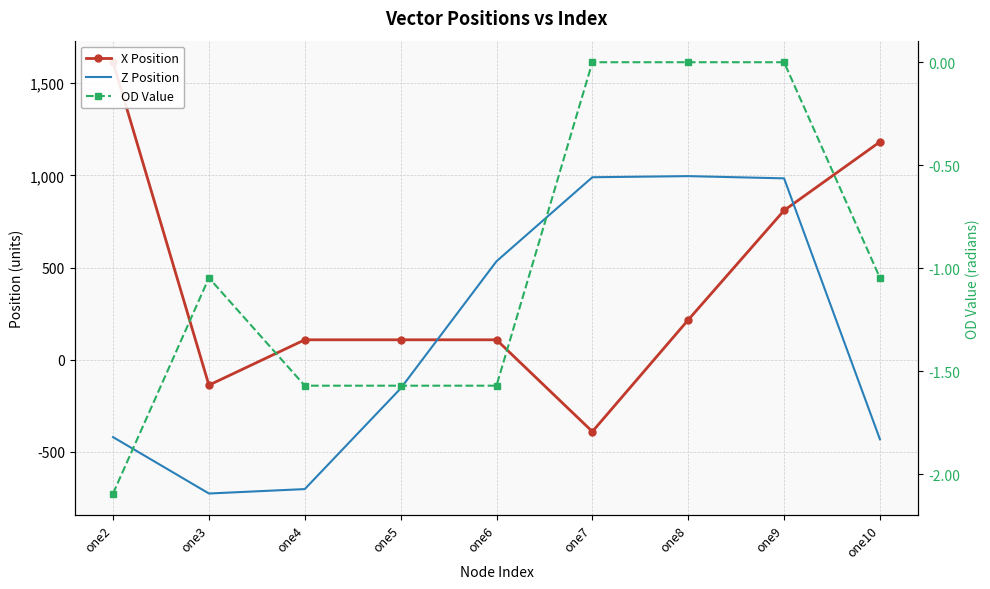

How many values in X Position are below zero?

2